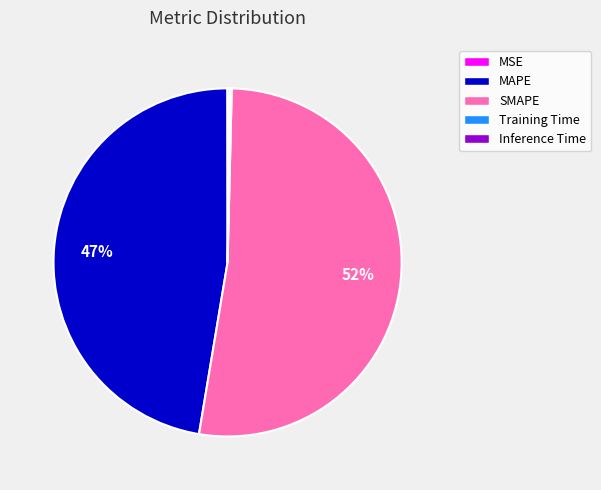

To the nearest percent, what is the average slice percentage?

20%